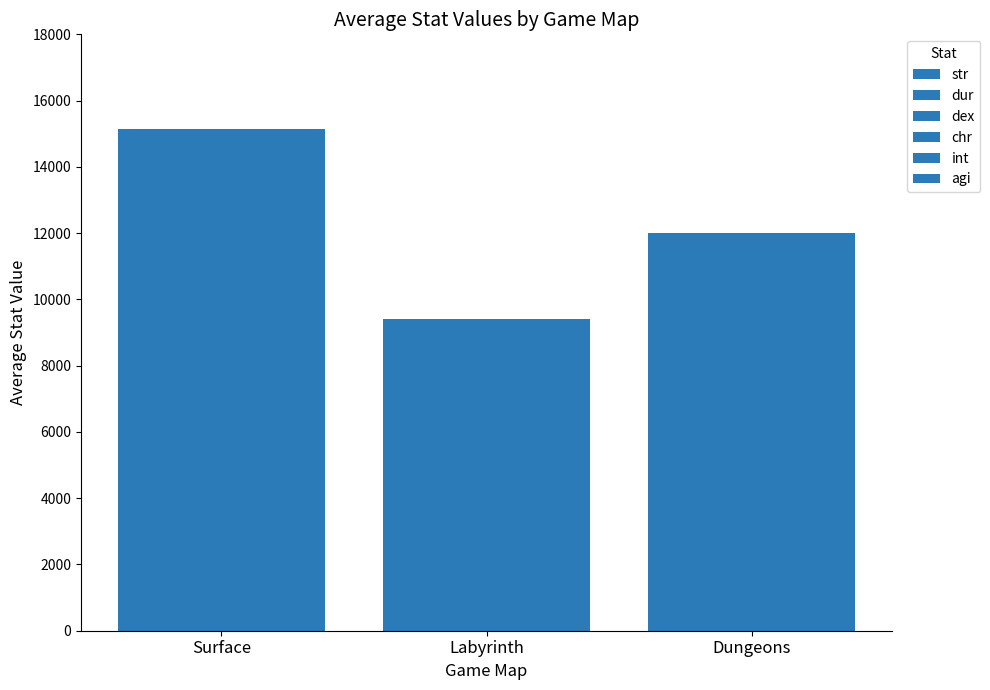

How many data points does each series have?

3